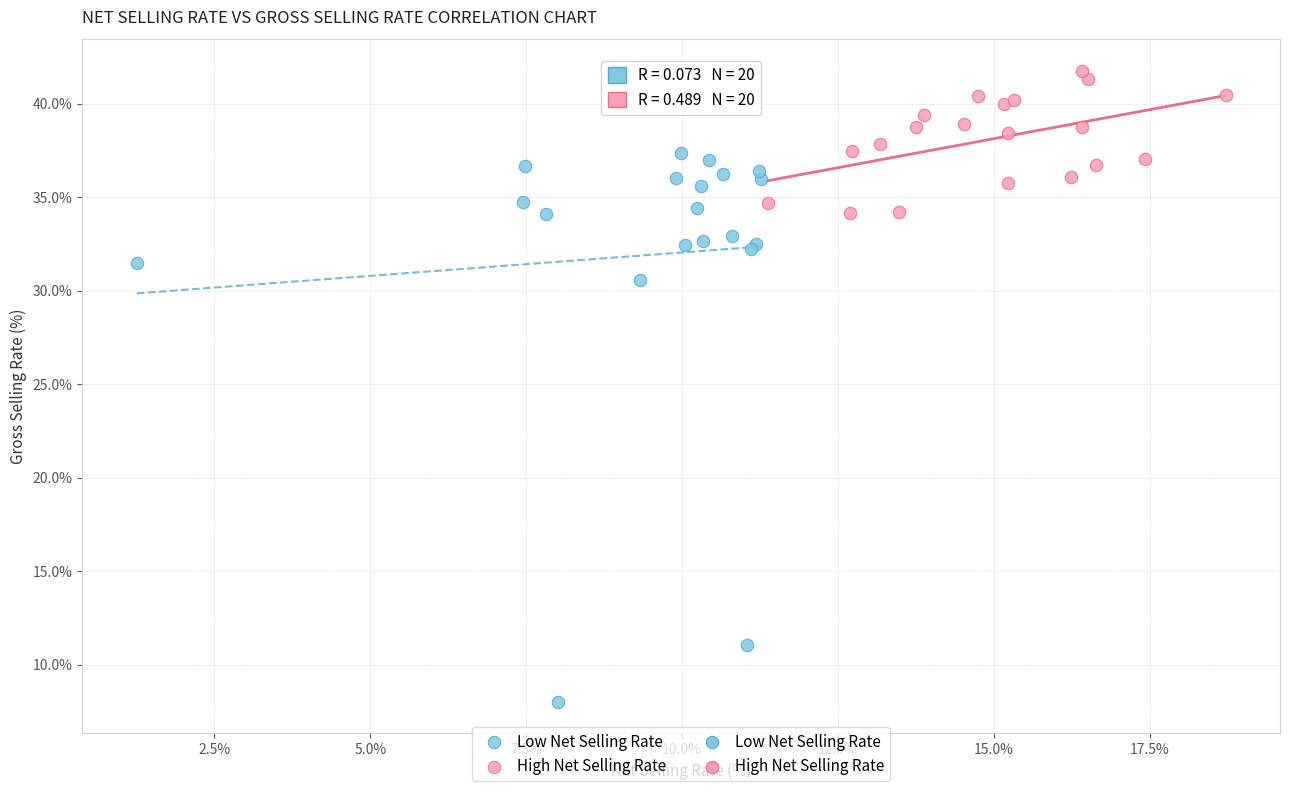

Which series reaches the minimum Y coordinate?

Low Net Selling Rate